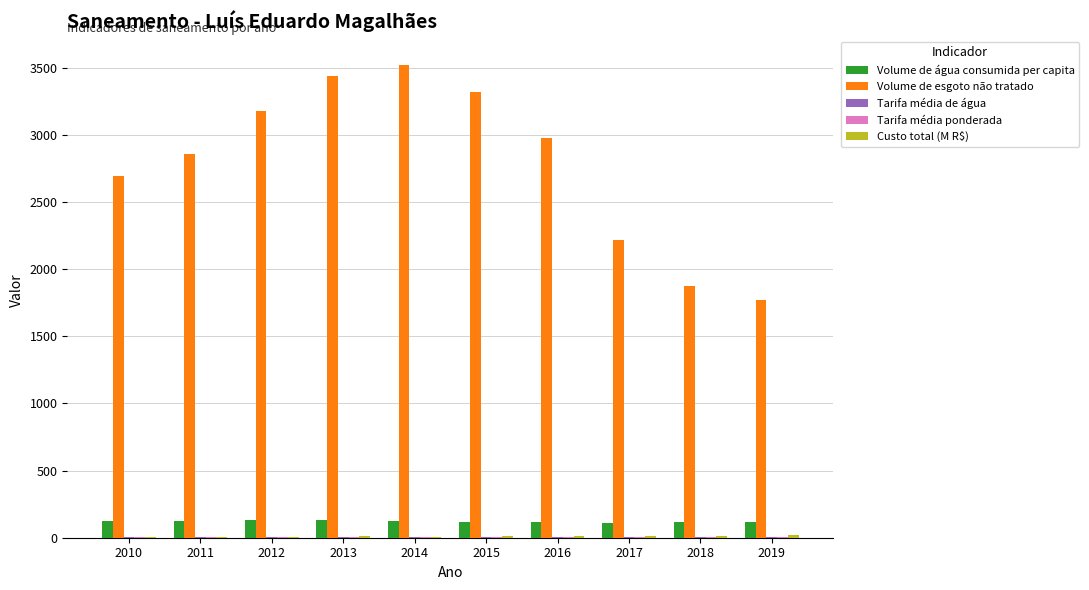

How many data points does each series have?

10